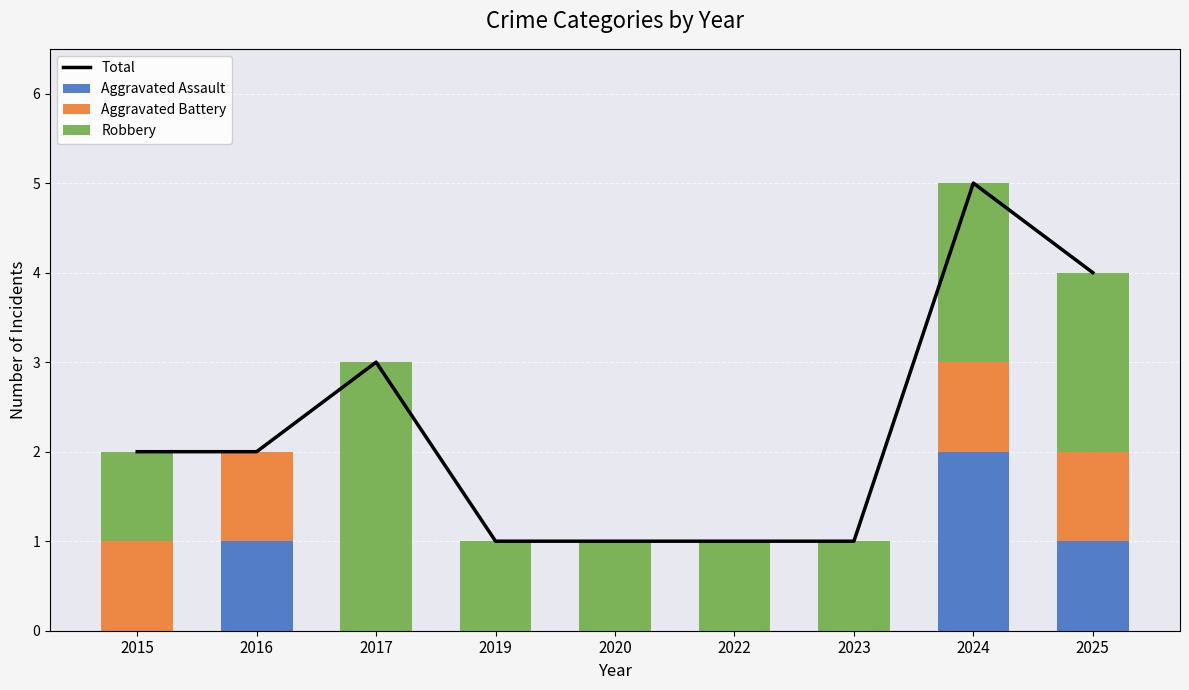

True or false: Total has a value of 2 at 2015.

True